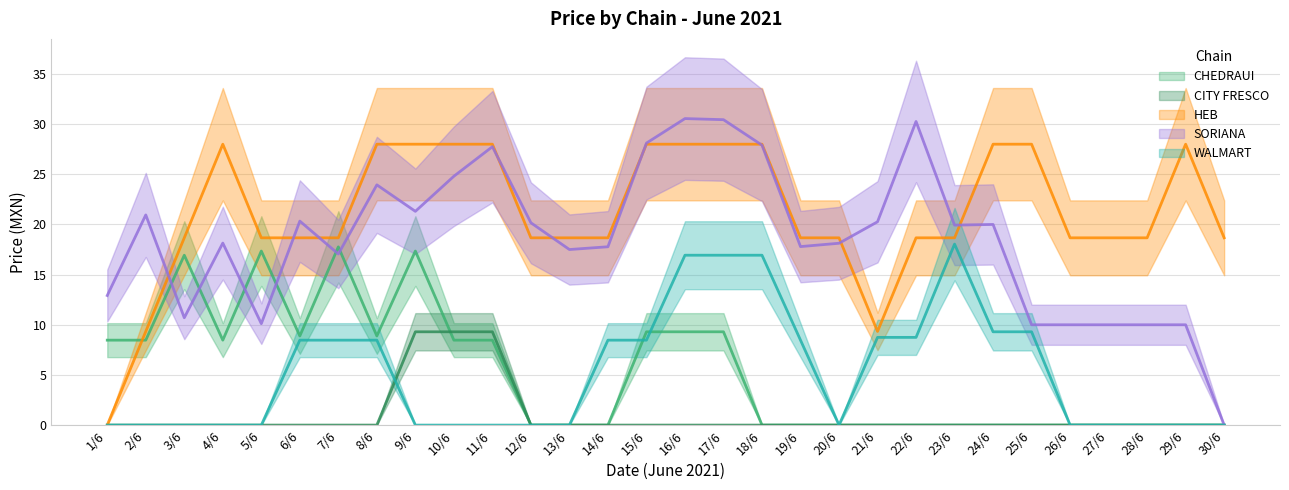

What is the label of the 11th point from the left?

11/6